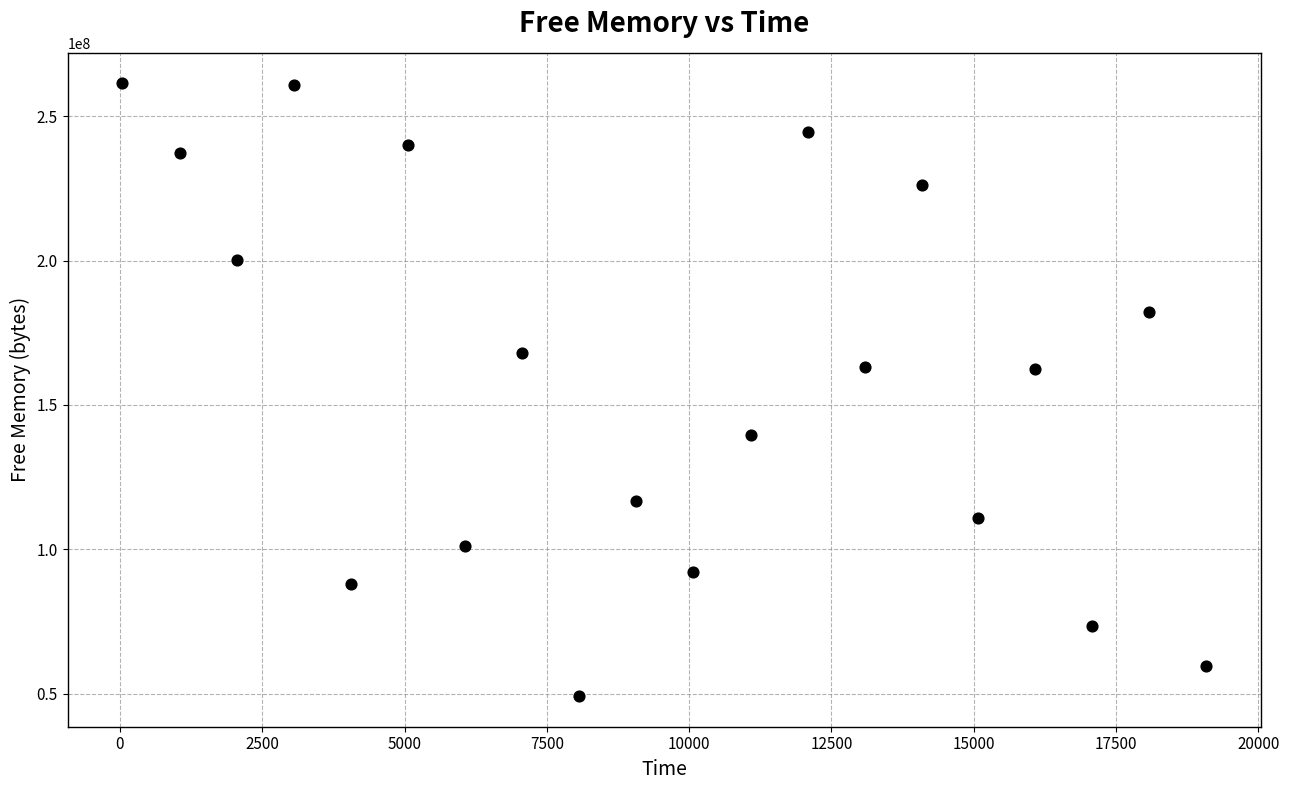

What is the range of Y values (max minus min)?

212206152